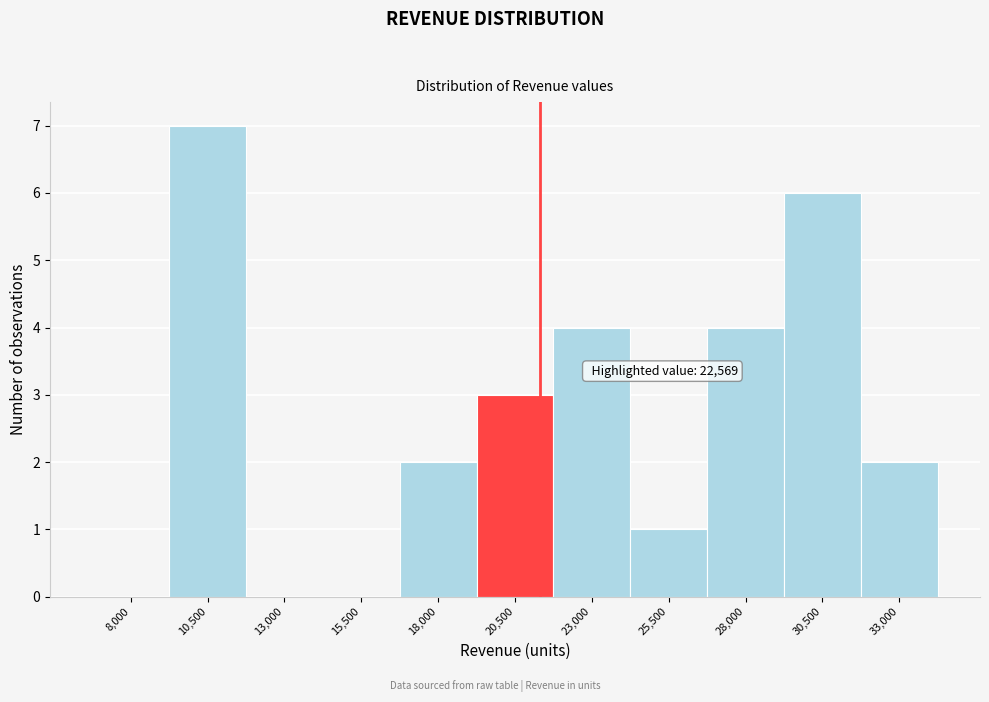

Reading left to right, what are all the values shown in this chart?

8,000=0	10,500=7	13,000=0	15,500=0	18,000=2	20,500=3	23,000=4	25,500=1	28,000=4	30,500=6	33,000=2